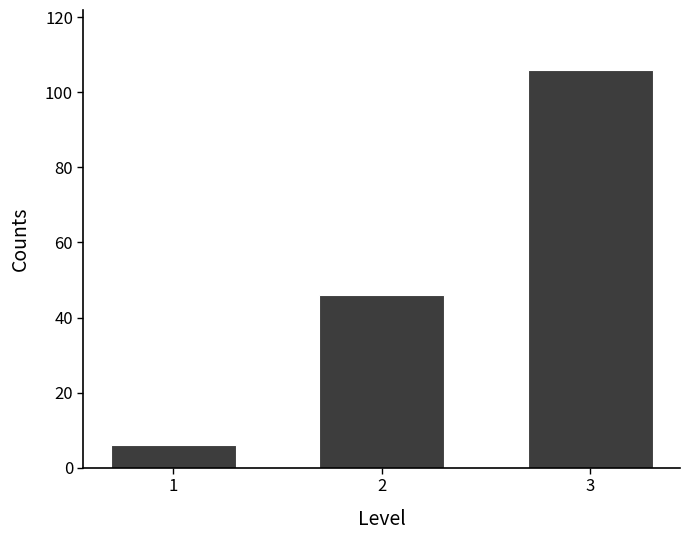

Reading right to left, list all the values displayed in this chart.

106	46	6